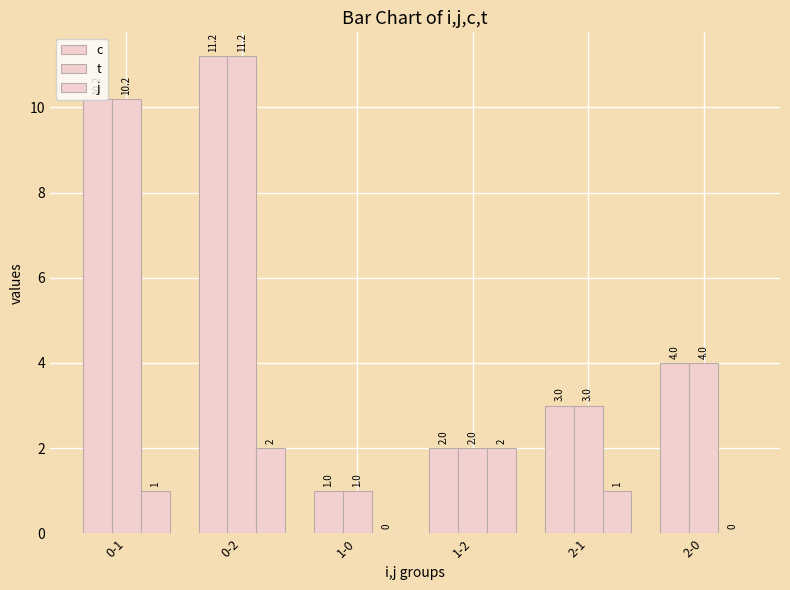

What is the lowest value of the c series?

1.0